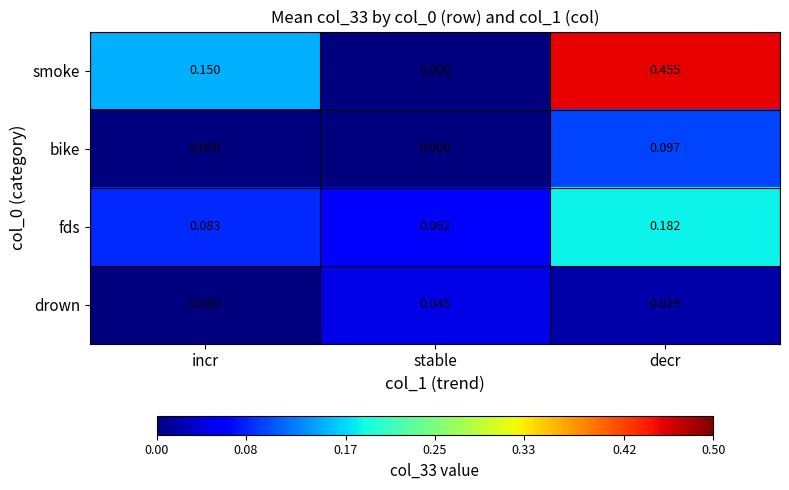

List the series in order of their peak value, lowest first.

drown, bike, fds, smoke